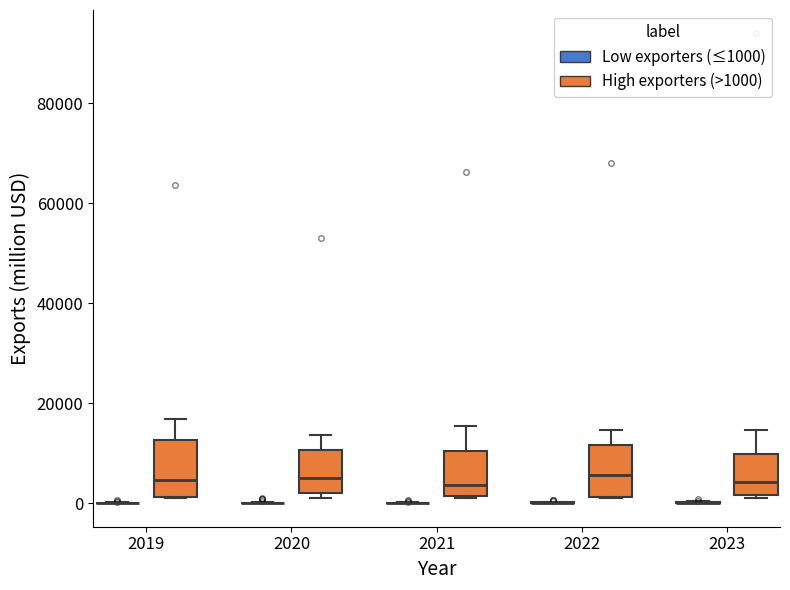

Where does the upper whisker of the box for 2020 (High exporters (>1000)) end on the y-axis? The values are not printed on the chart, so give them approximately, as read against the axis.

14000